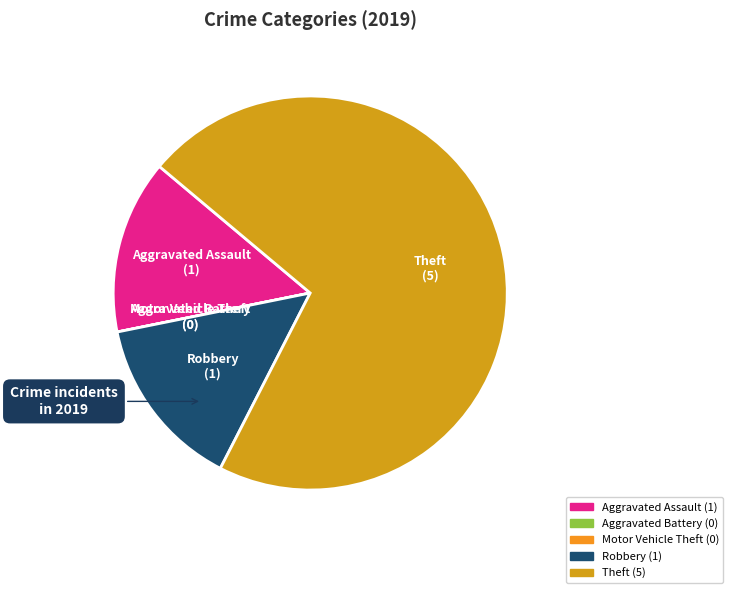

The Theft slice represents 71% of the pie. True or false?

True